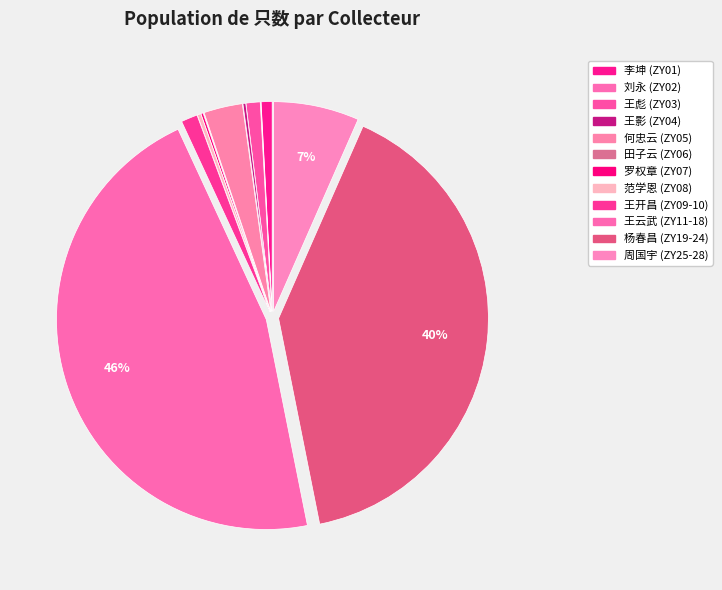

Is there any slice that represents more than half of the pie?

No